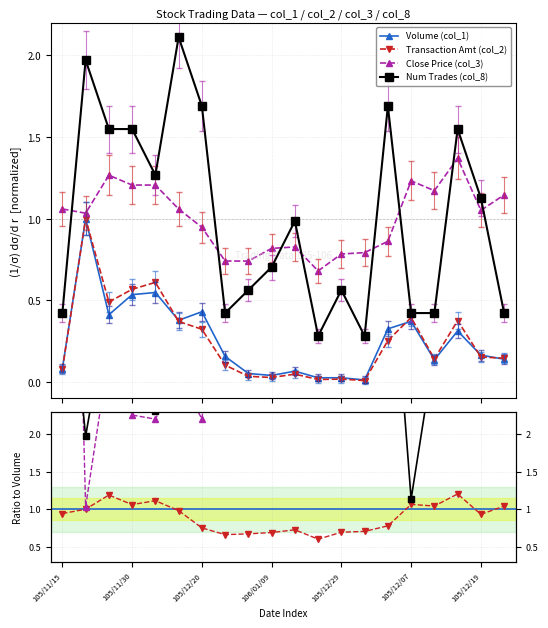

What is the sum of all Num Trades (col_8) values?

149.2